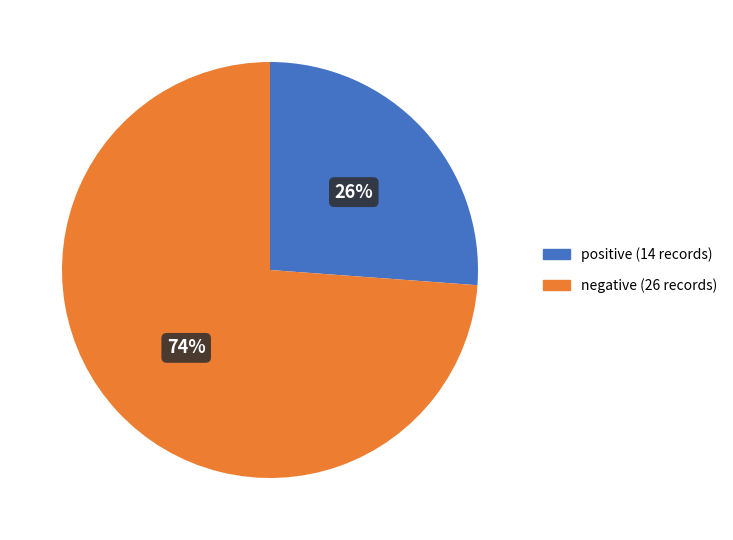

Which slice represents more than half of the pie?

negative